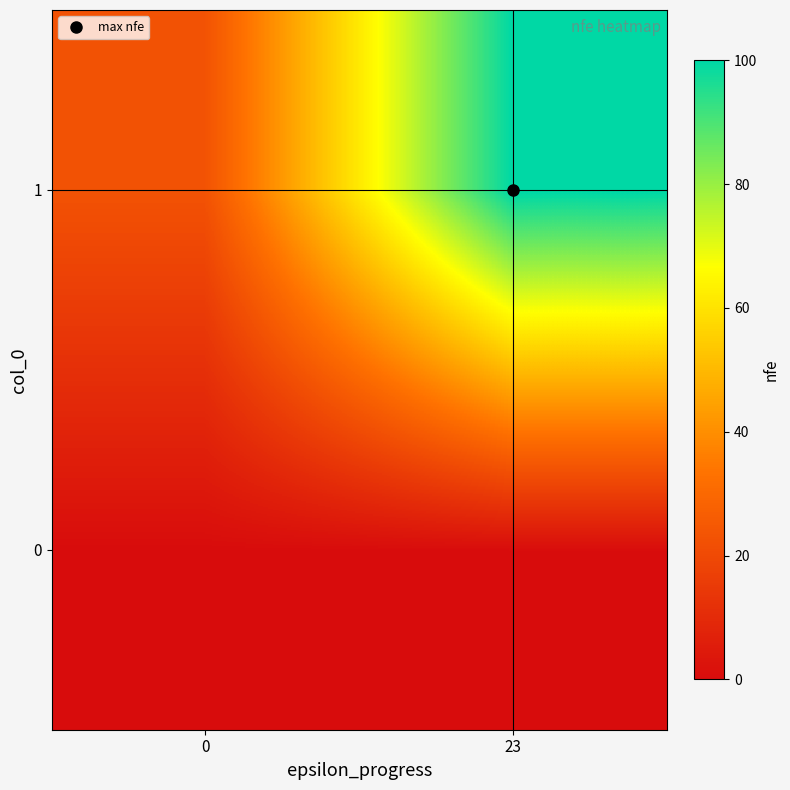

What is the spread (max minus min) of values at 23?

100